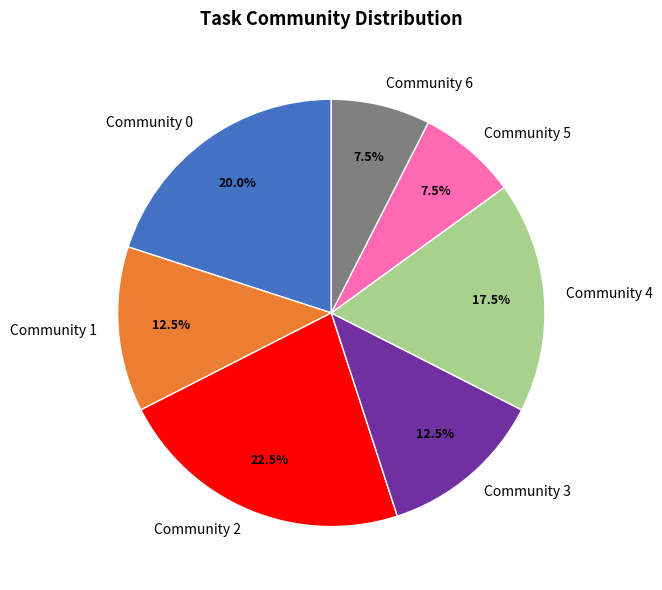

How many slices are in this pie chart?

7